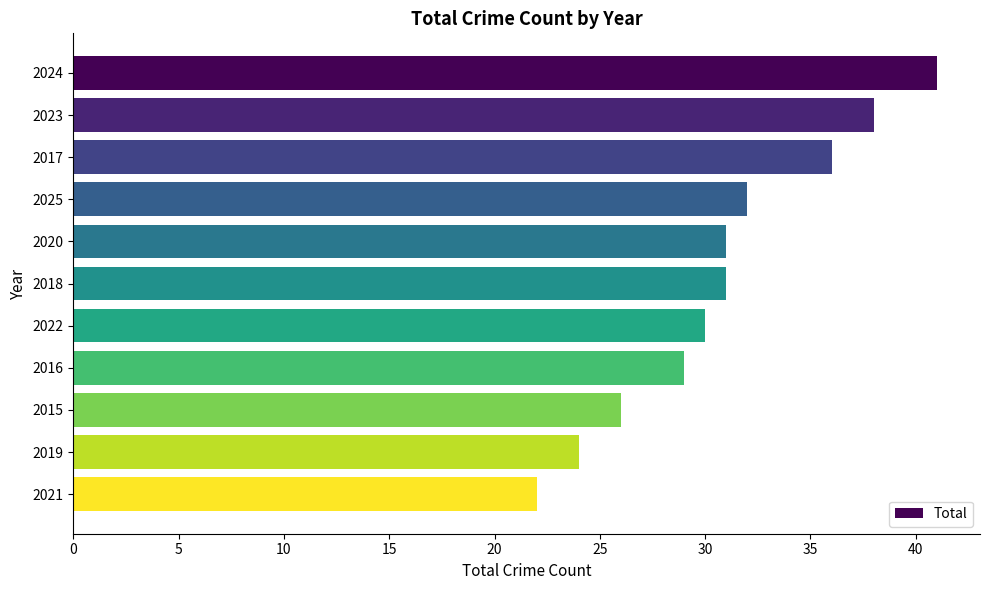

Which category has the lowest value across all series?

2021